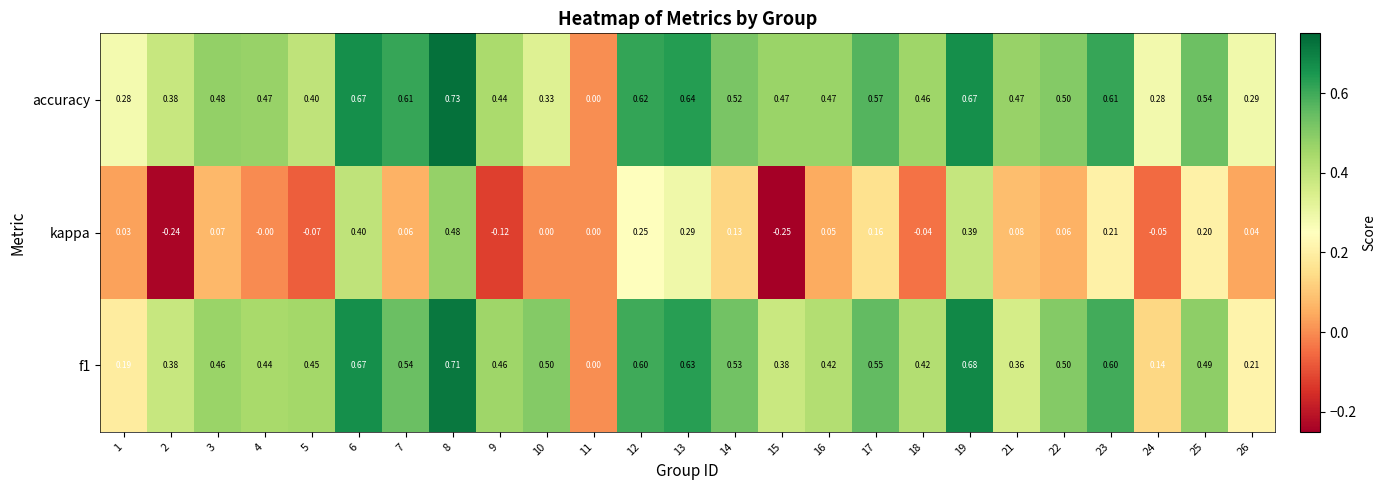

Is the value of kappa at 21 greater than the value of f1 at 22?

No